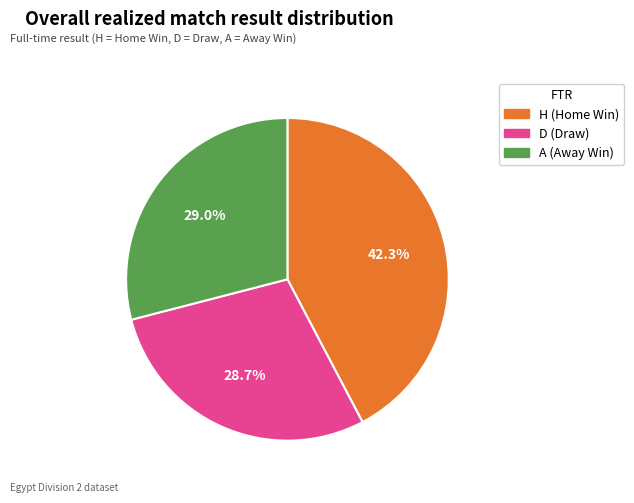

True or false: A accounts for 29% of the total.

True